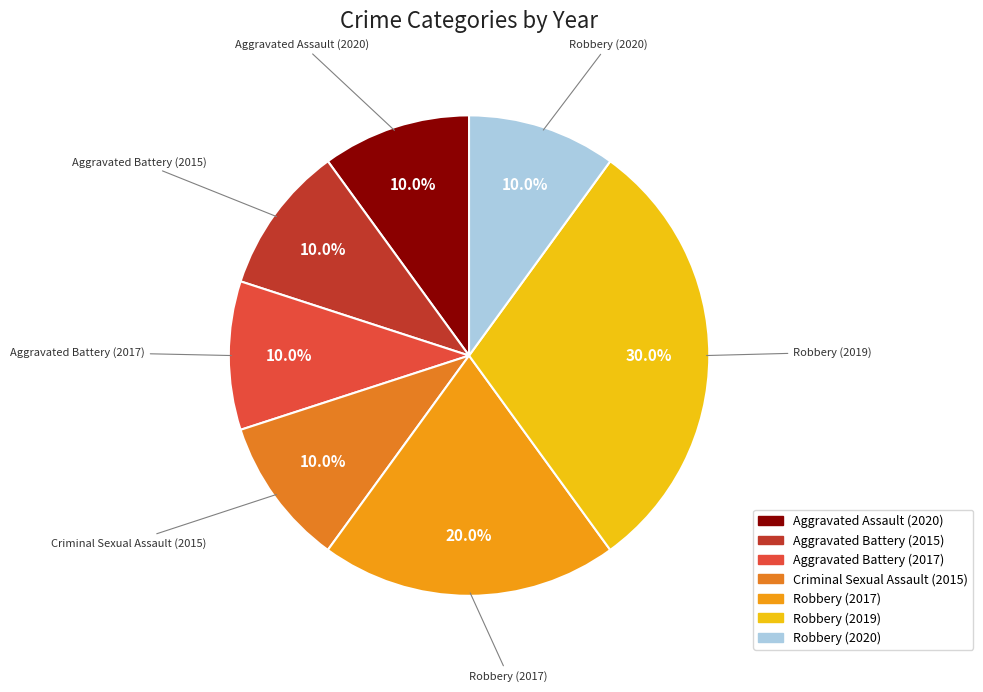

Count the number of slices in the pie.

7